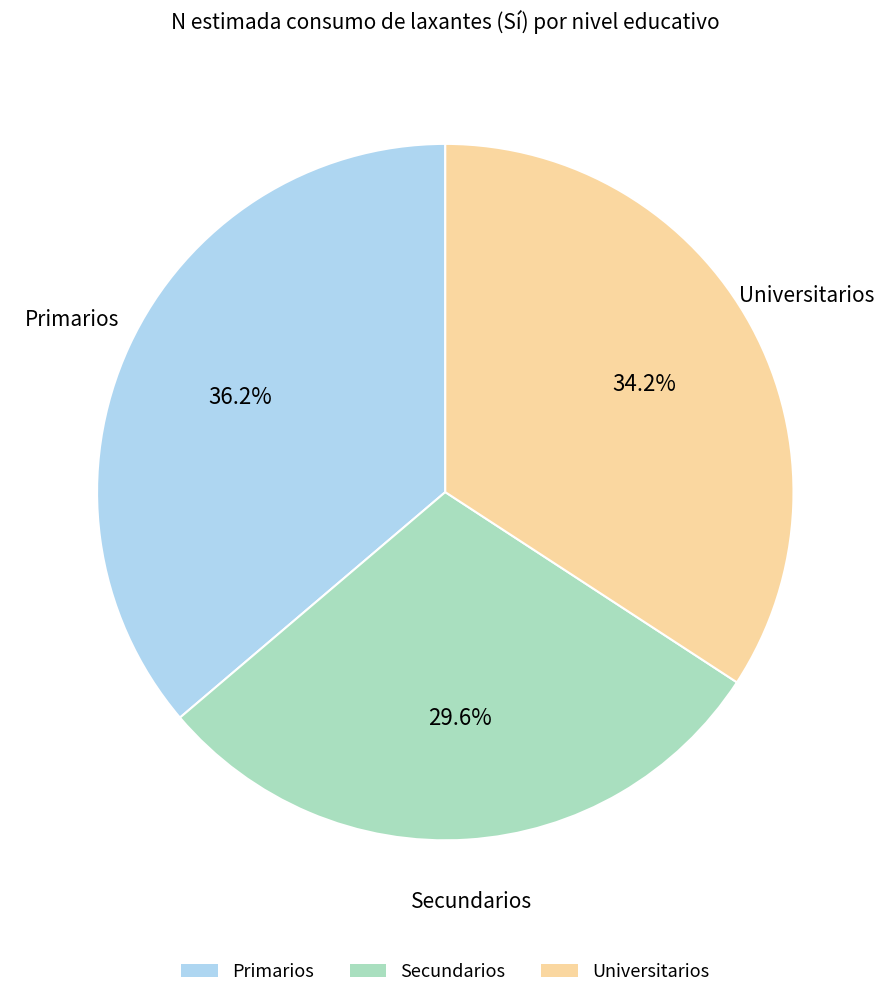

Rank the categories by value from lowest to highest.

Secundarios, Universitarios, Primarios